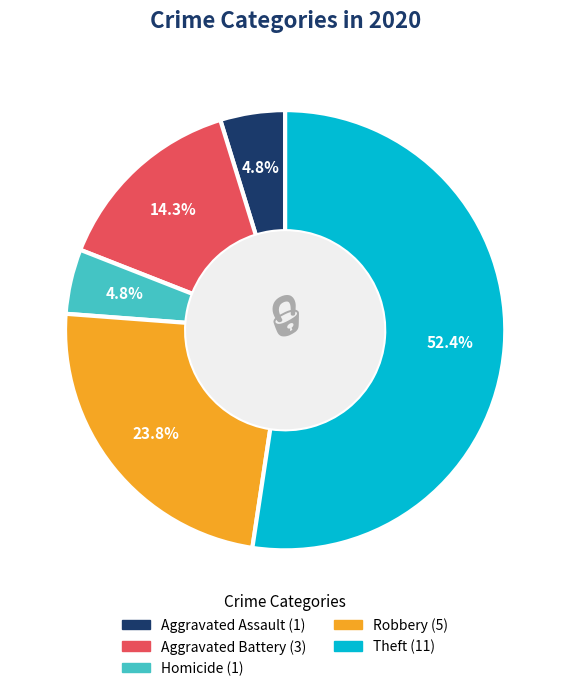

Between Robbery and Aggravated Battery, which is larger?

Robbery